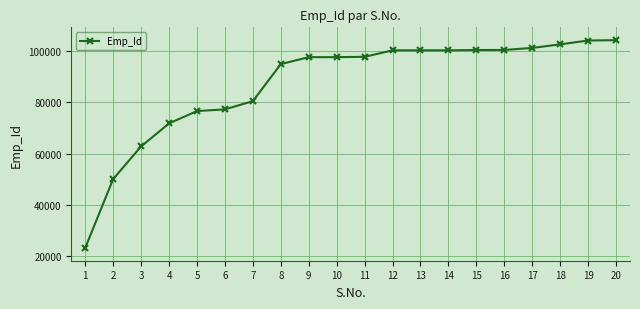

Count the number of categories in the chart.

20